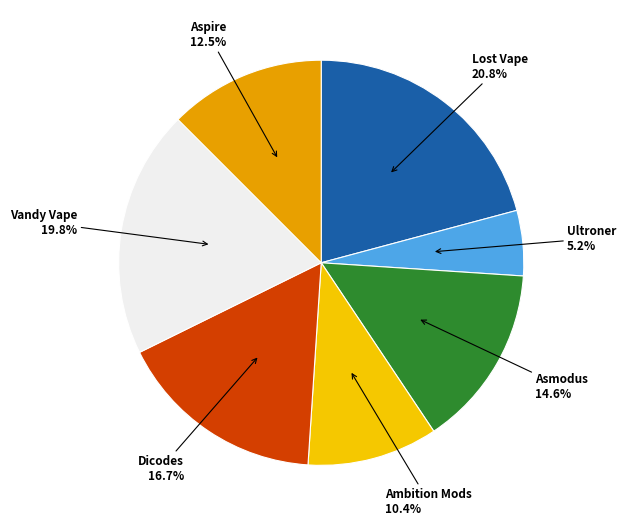

Is there a majority slice in this chart?

No